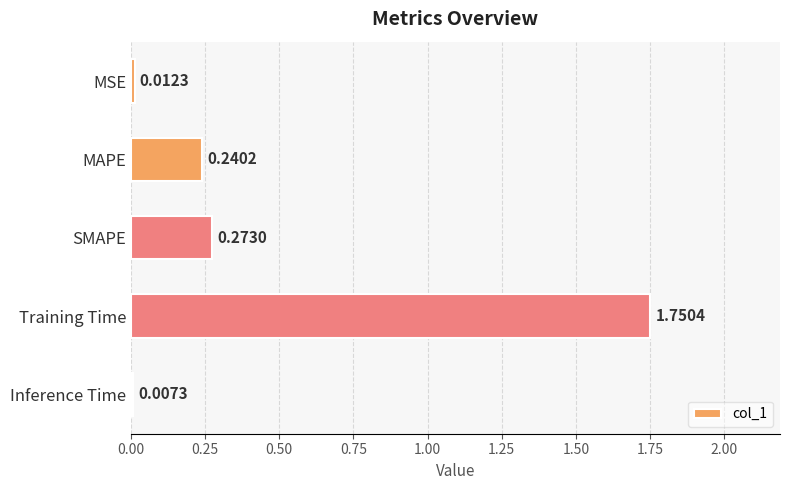

What is the sum of all values?

2.3